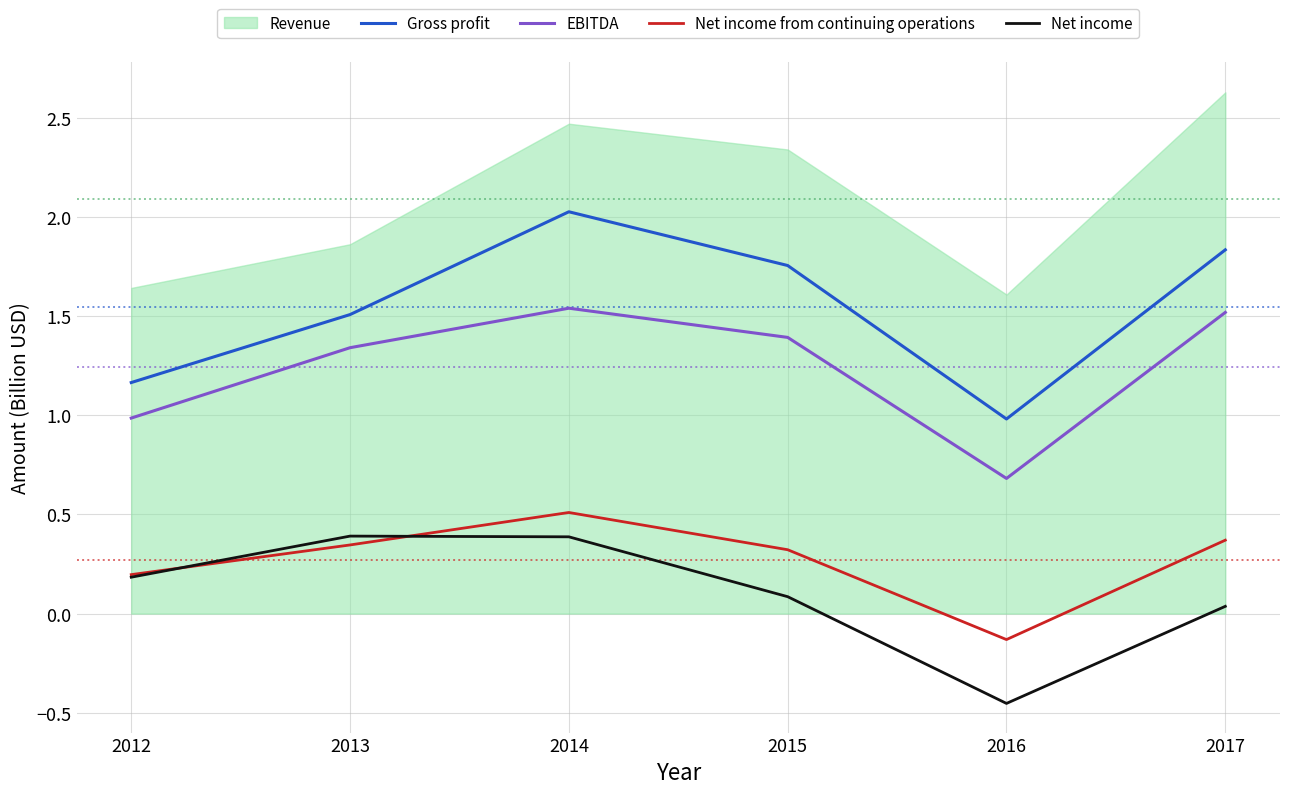

Is it true that Net income equals 0.2 at 2013?

False